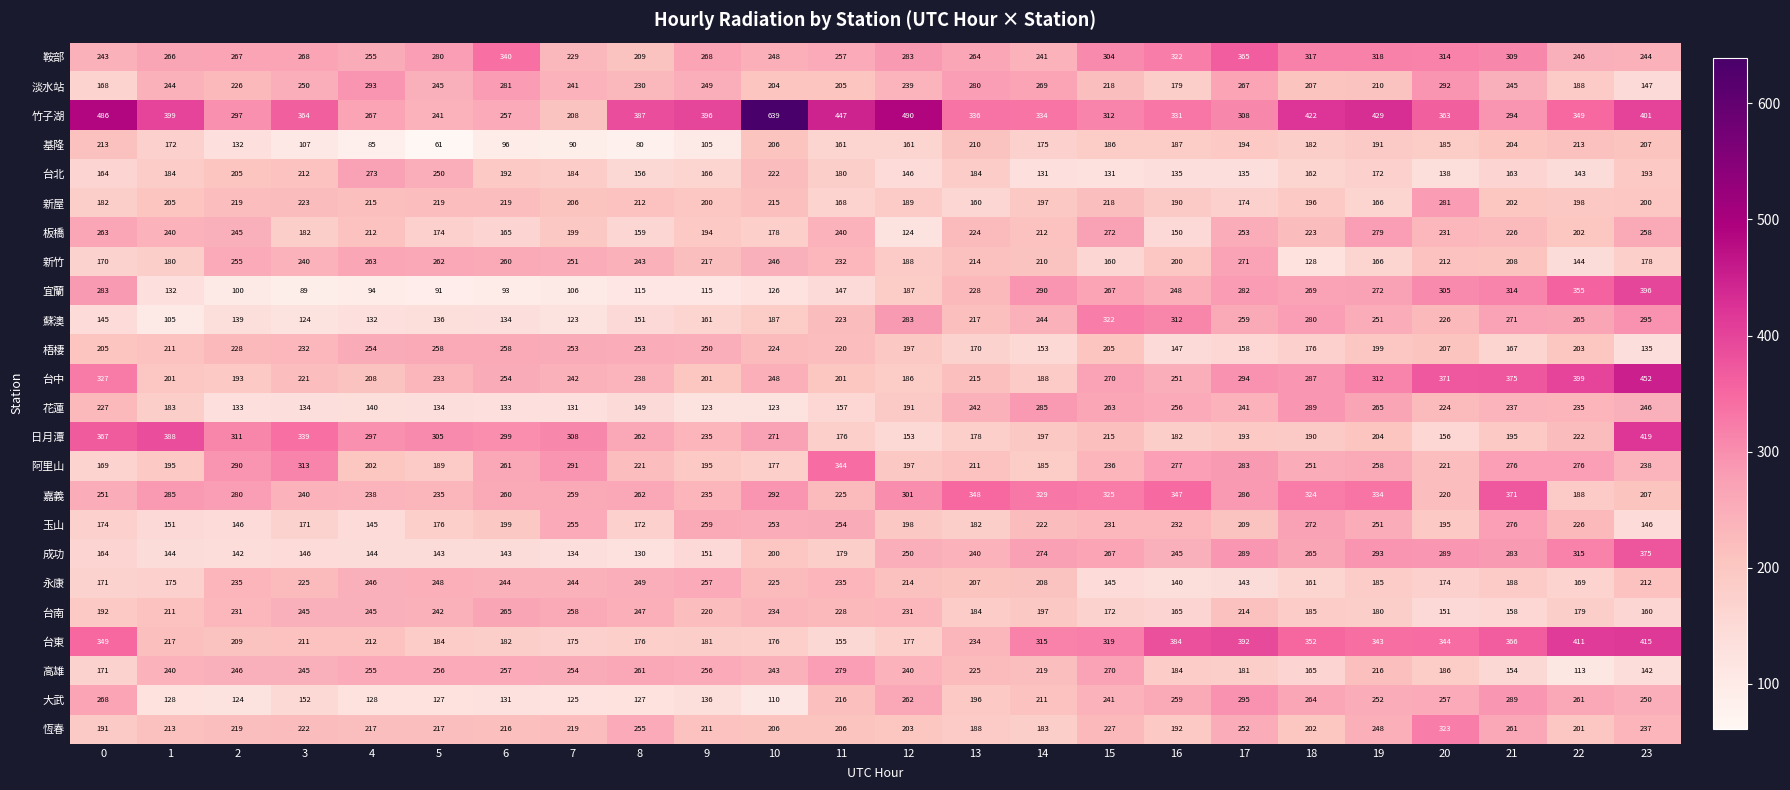

What is the difference between the highest and lowest values at 8?

307